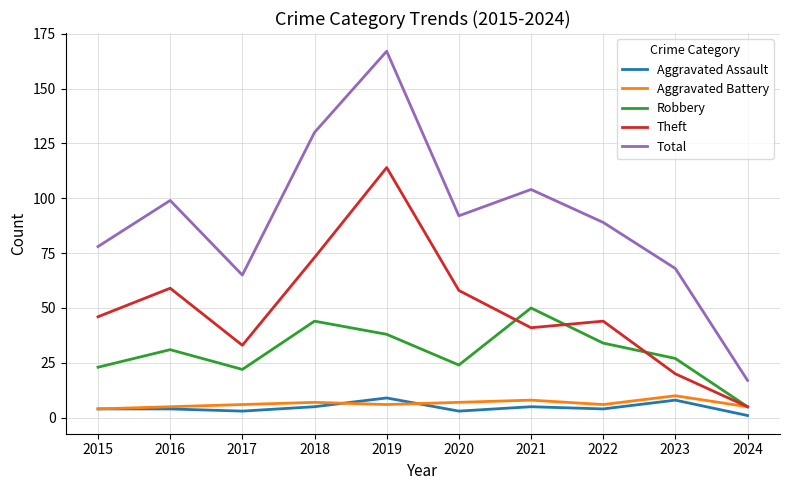

True or false: Theft has a value of 59 at 2016.

True